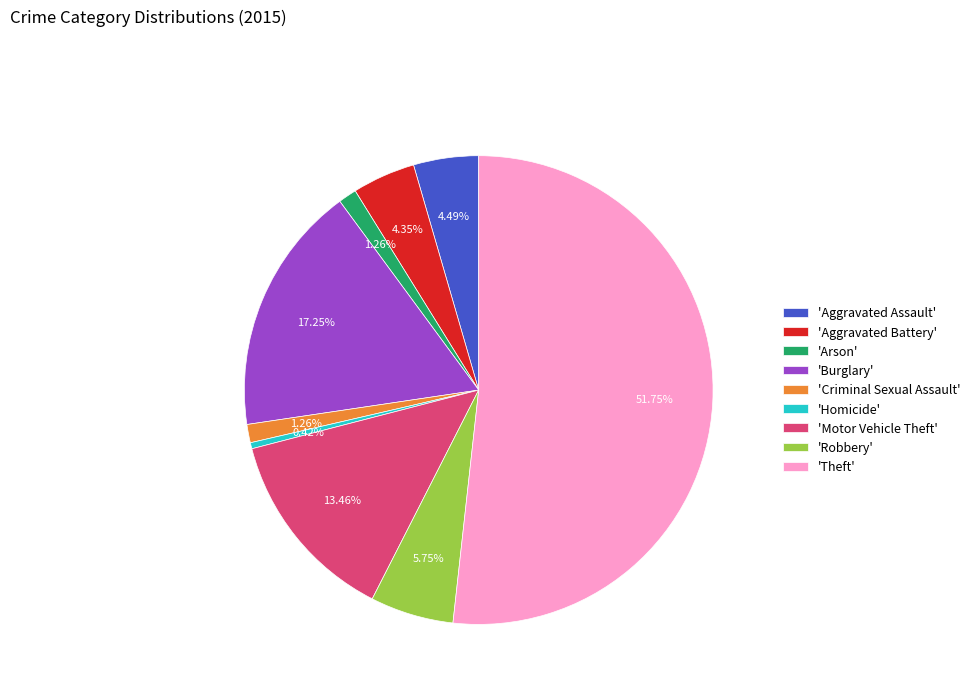

Is 'Homicide' the majority of the pie?

No